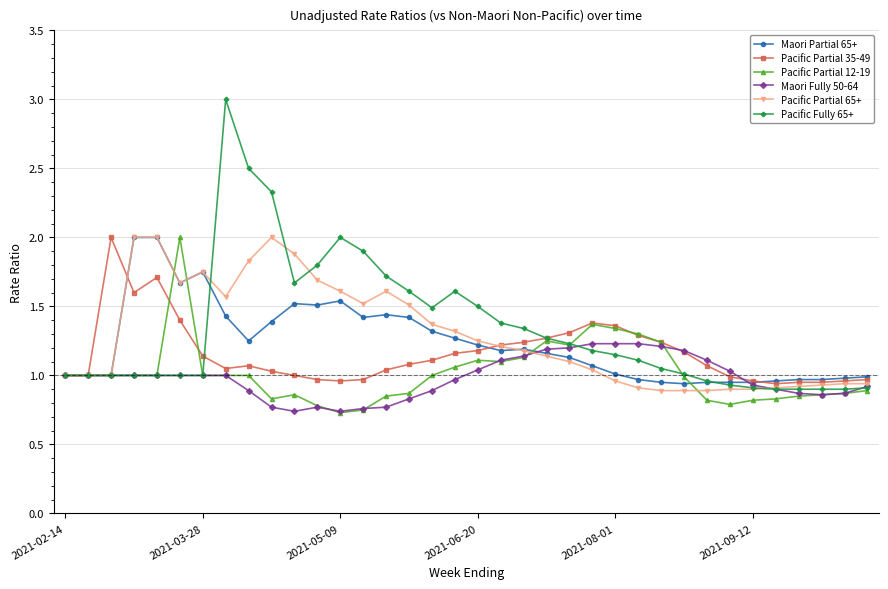

True or false: Pacific Partial 12-19 has more than 2 points higher than both neighbors.

True